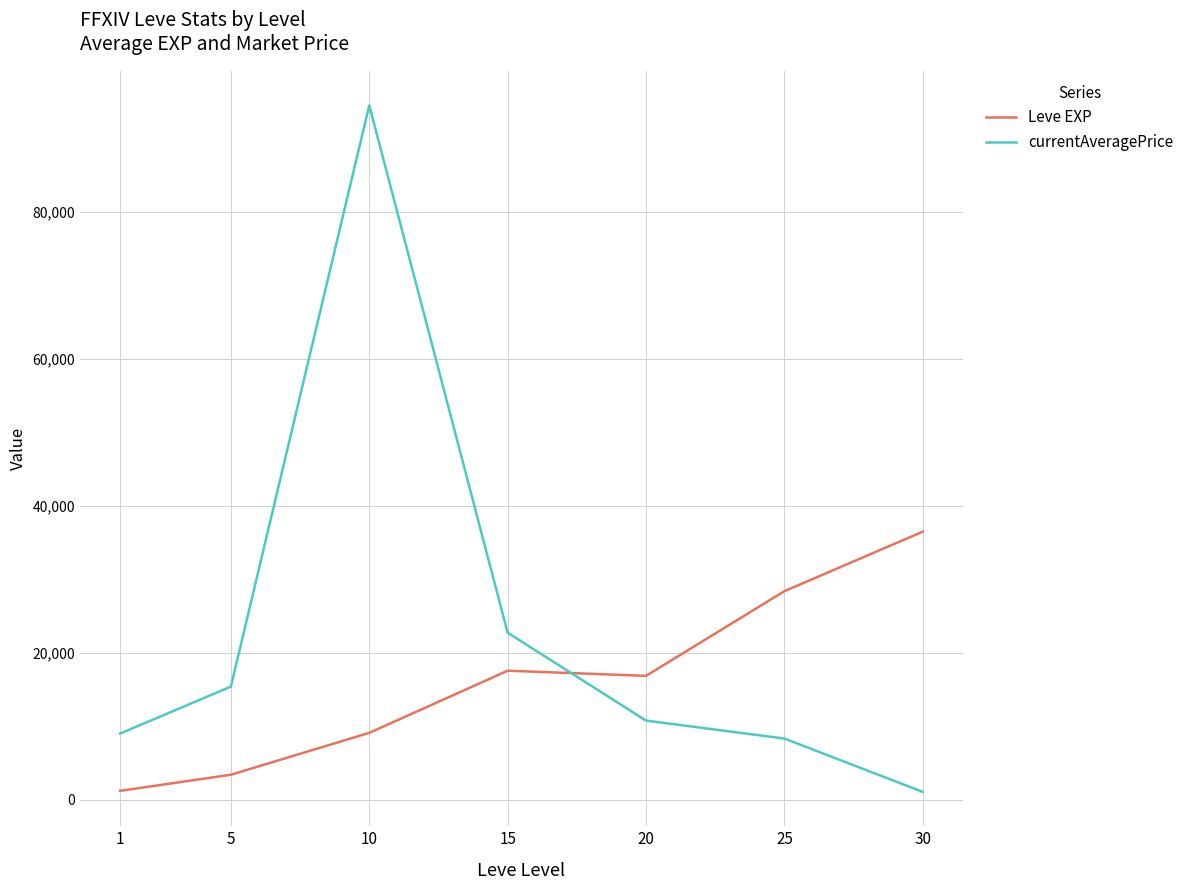

Reading right to left, transcribe all the data shown in this chart.

Leve EXP: 36492.5	28393.3	16865.0	17563.3	9106.7	3405.0	1213.3
currentAveragePrice: 1064.7	8331.1	10775.3	22737.6	94521.8	15399.8	9014.3